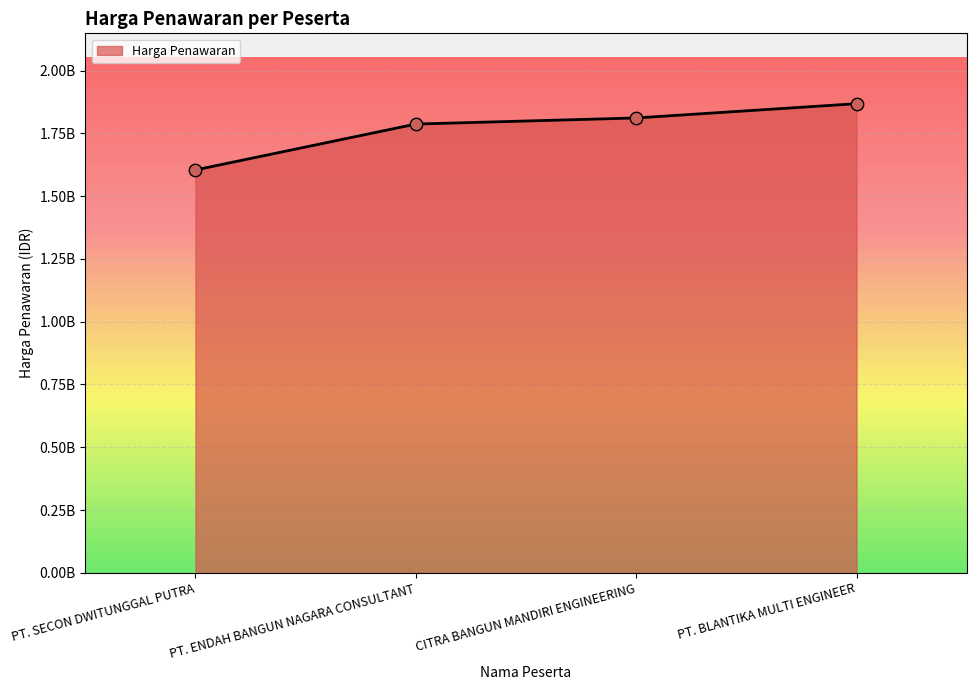

Approximately how many times larger is the value at CITRA BANGUN MANDIRI ENGINEERING compared to PT. SECON DWITUNGGAL PUTRA?

1.1